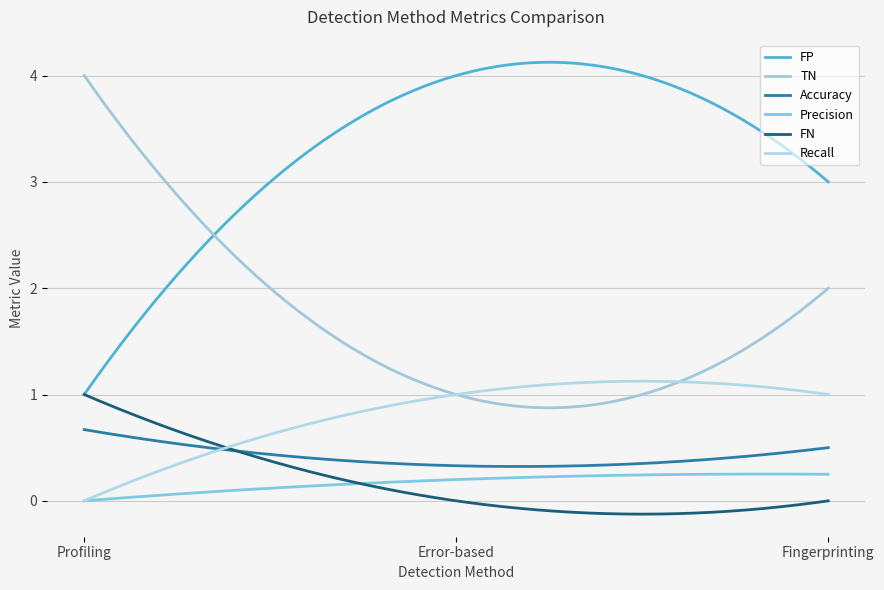

How many lines are shown in the chart?

6